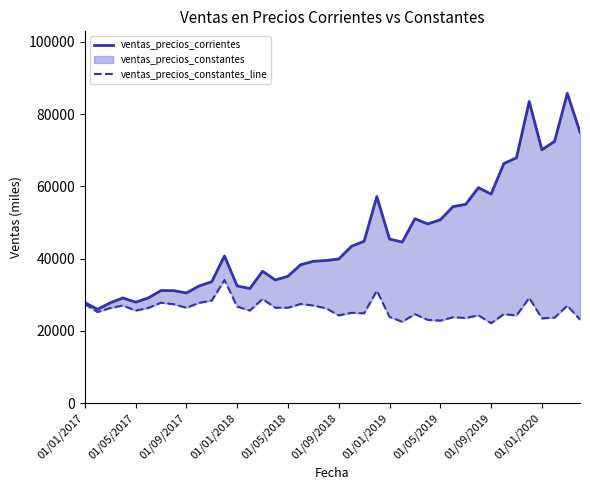

Does the chart display data point markers on the line(s)?

No